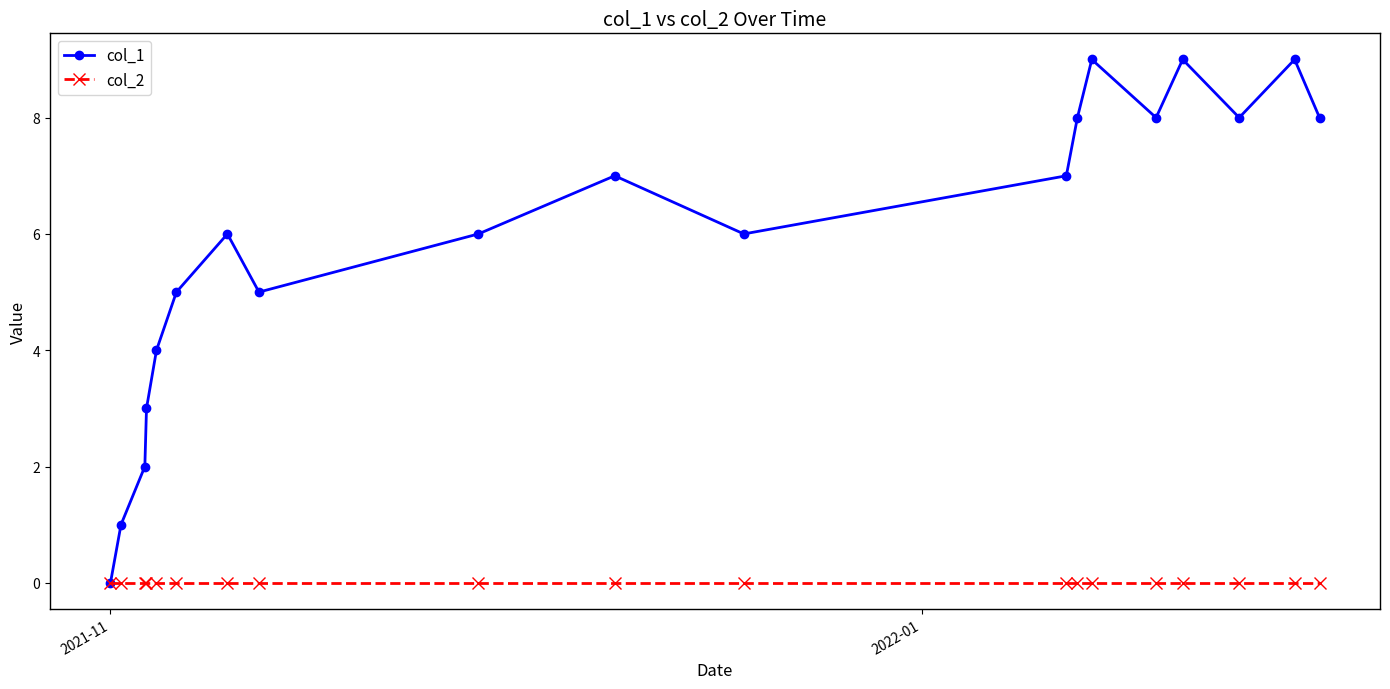

Which series has the largest range (max minus min)?

col_1